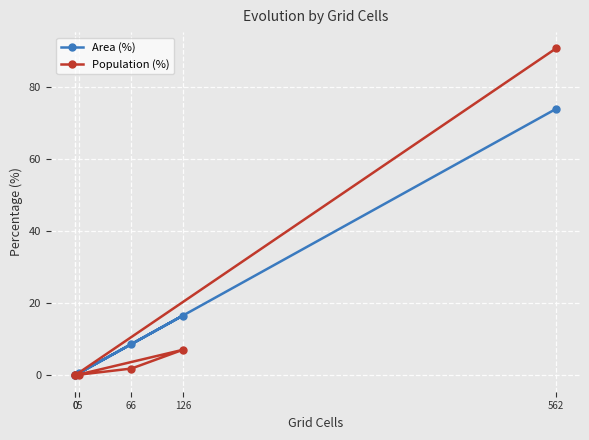

The value of Area (%) at 66 is 3.0. True or false?

False